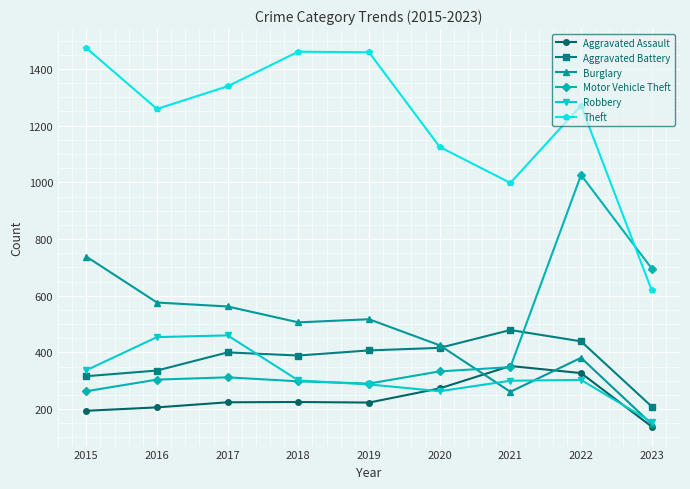

Which series has the largest total across all categories?

Theft